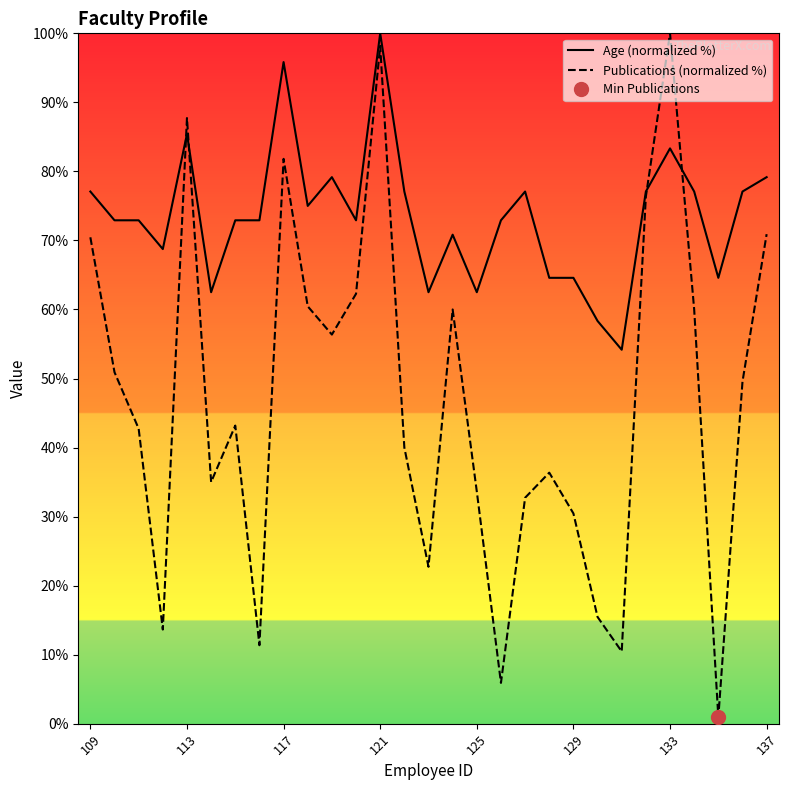

What is the total value across all series at 27?

126.6